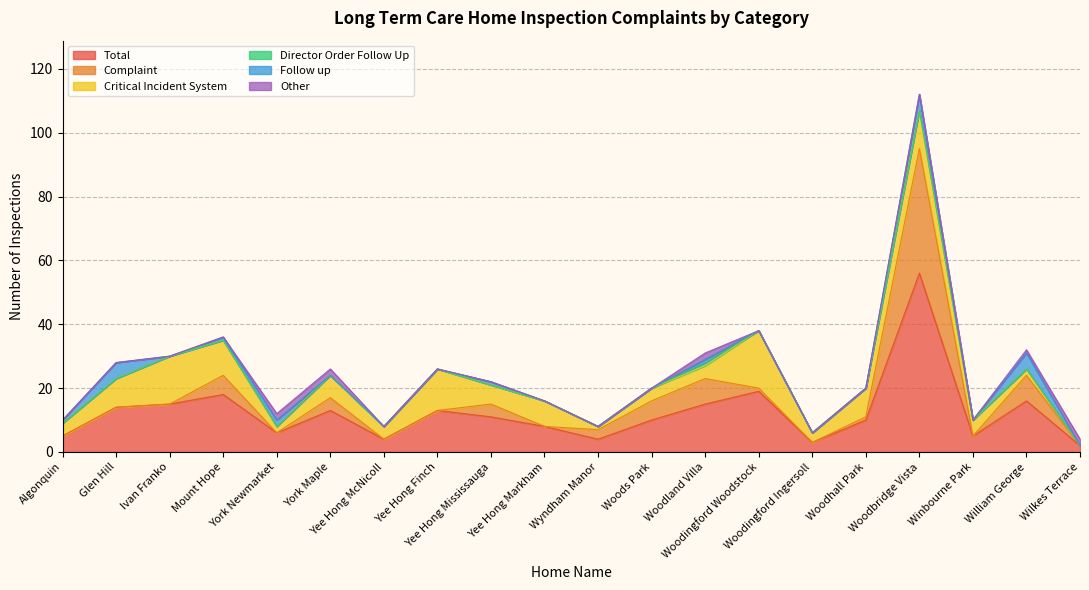

What is the difference between the maximum and minimum values in the Complaint series?

39